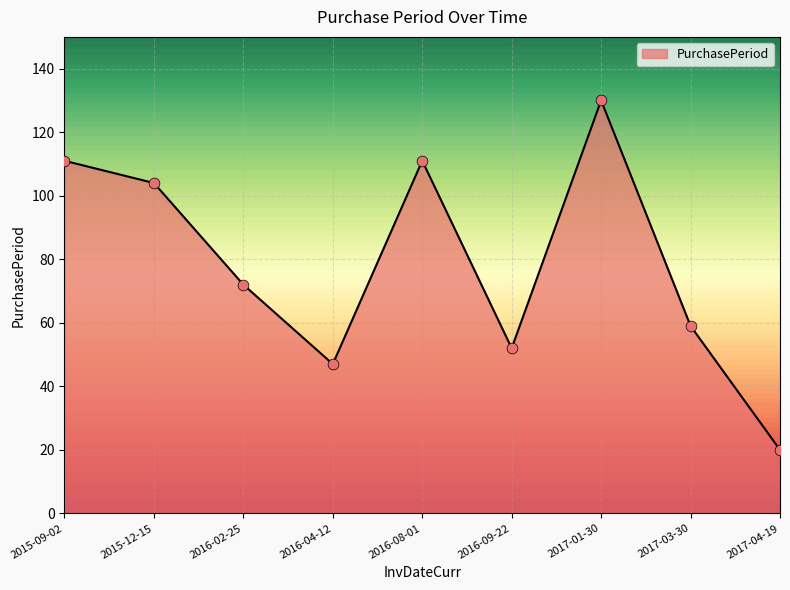

Which has a higher value, 2017-03-30 or 2016-09-22?

2017-03-30